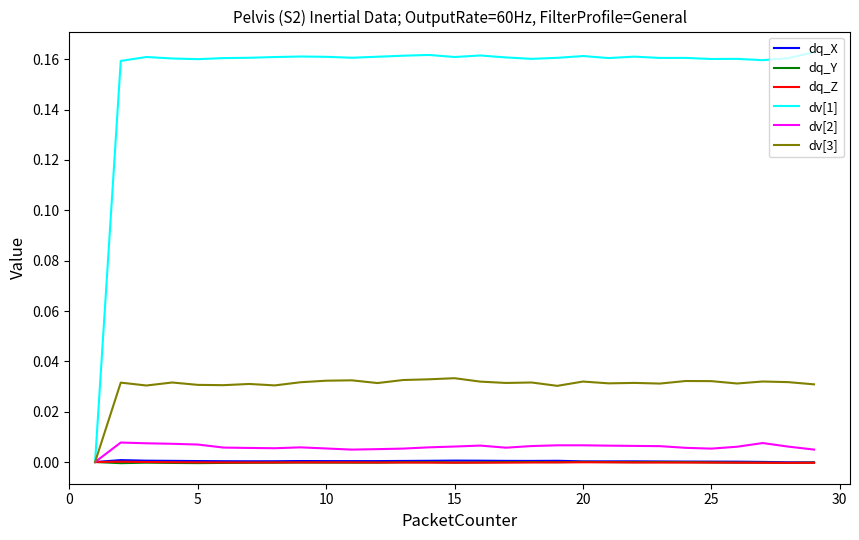

Which series has the widest spread of values?

dv[1]